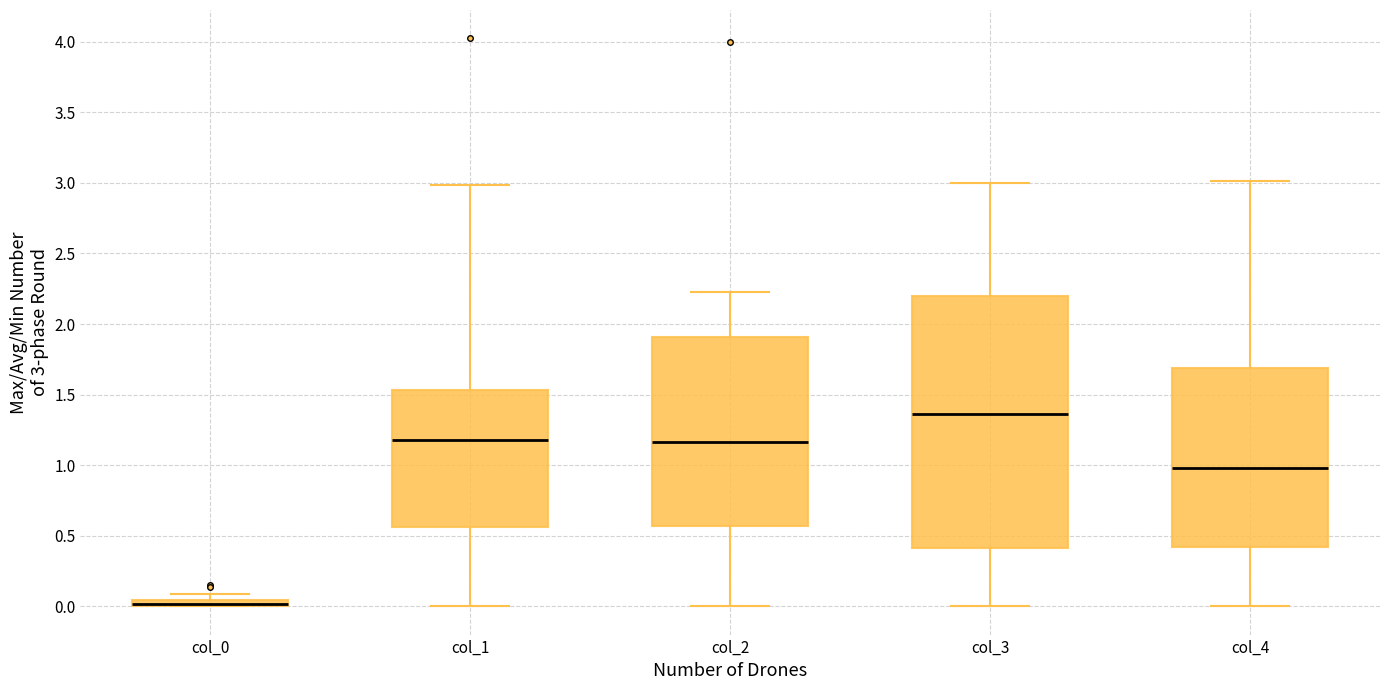

Comparing the boxes themselves (not the whiskers), which one is the tallest?

col_3